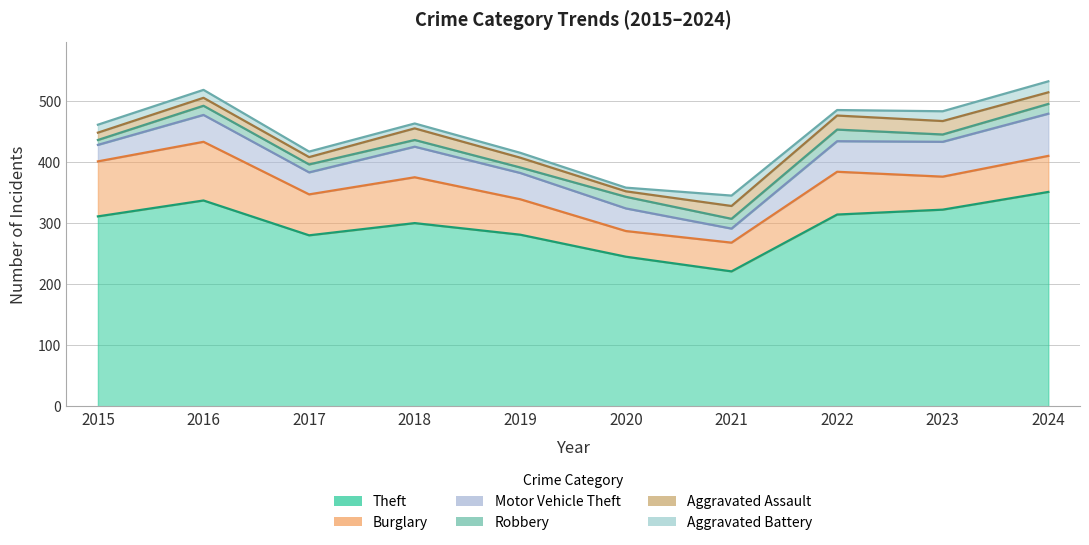

Which series has the largest range (max minus min)?

Theft